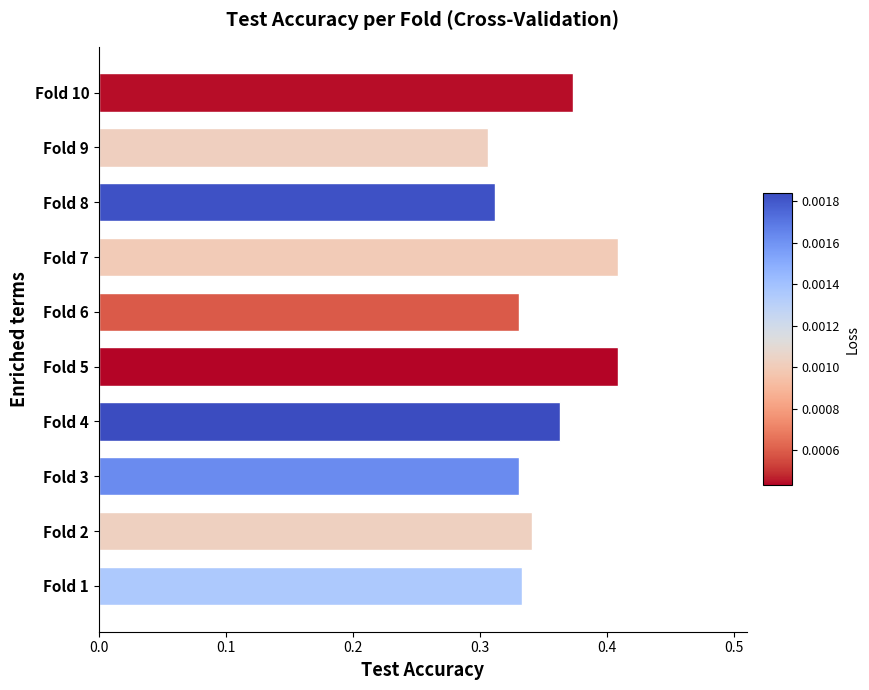

How many distinct data groups are displayed?

1